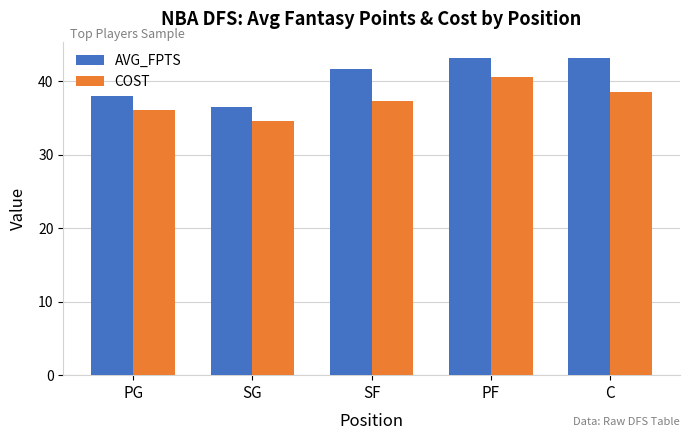

What is the sum of all COST values?

187.2